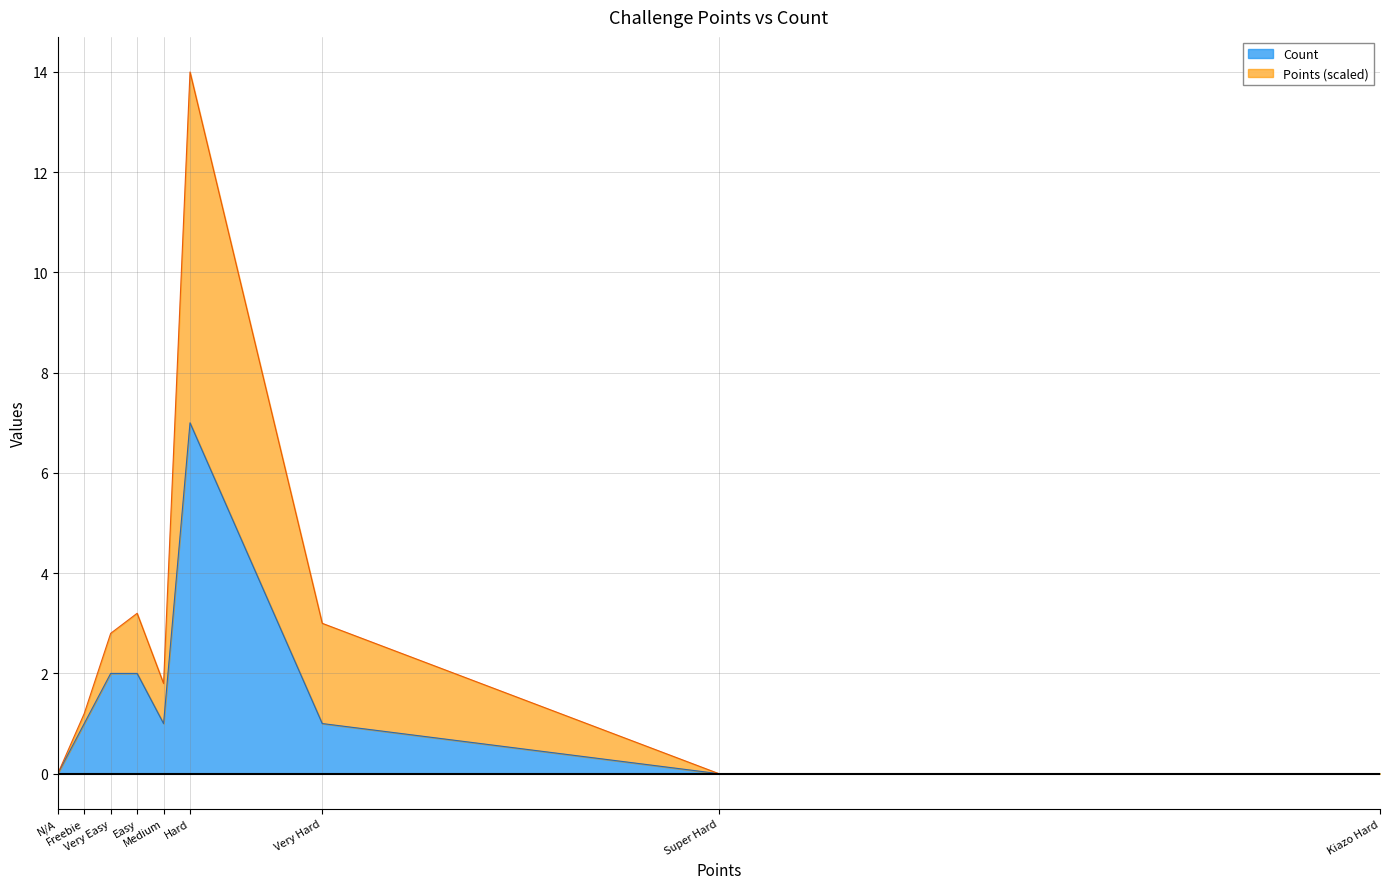

What position from the right is Kiazo Hard?

1